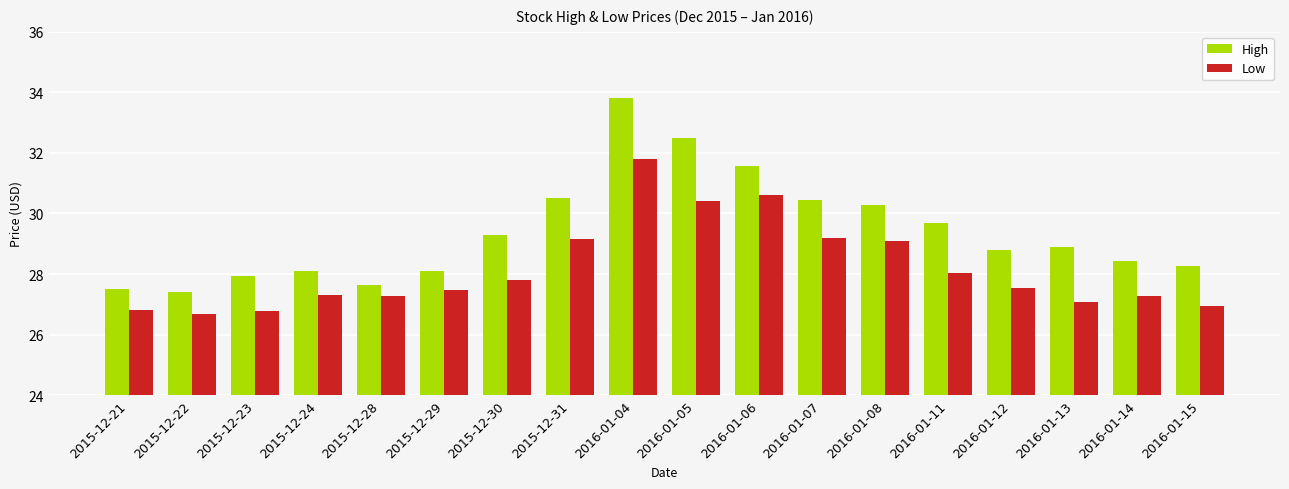

What is the difference between the Low values at 2016-01-13 and 2015-12-31?

2.1